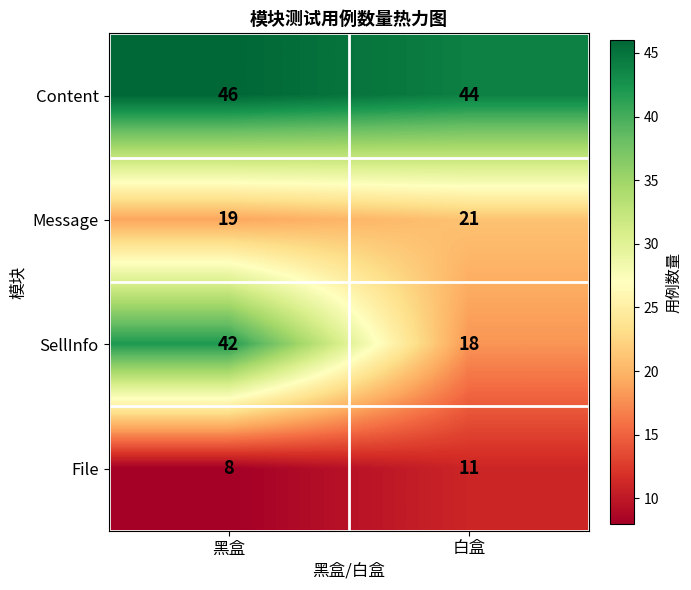

What is the minimum value shown in the chart?

8